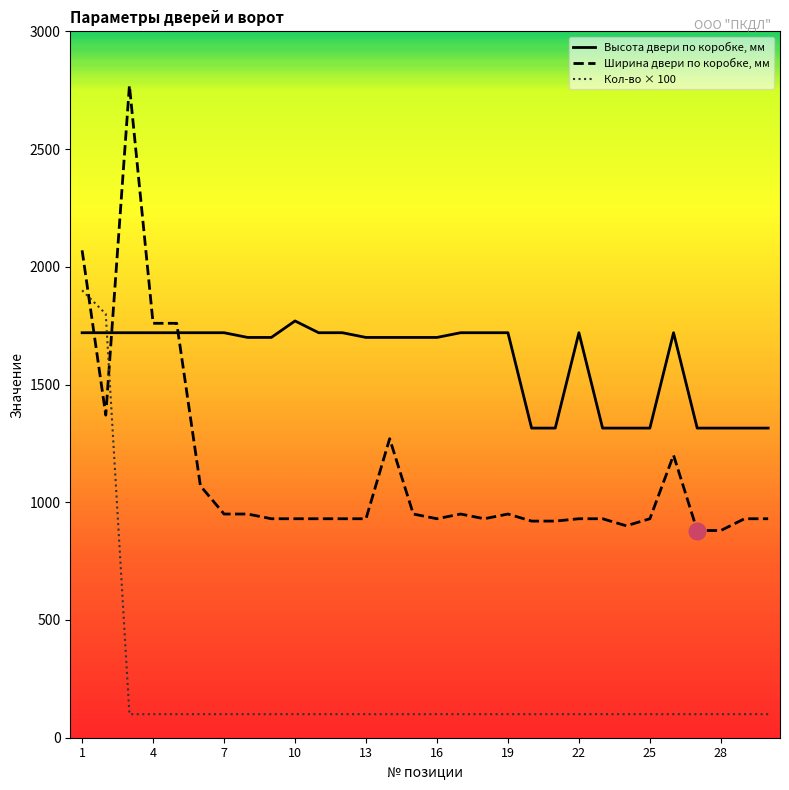

Is the value of Ширина двери по коробке, мм at 9 greater than the value of Высота двери по коробке, мм at 1?

No